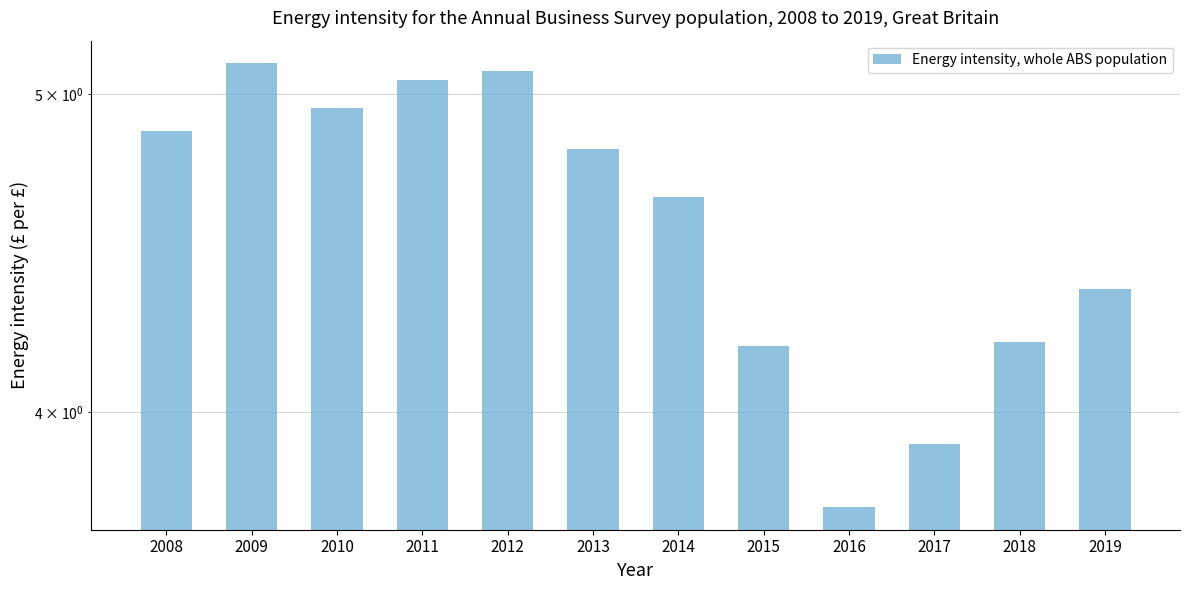

Between 2017 and 2012, which is larger?

2012